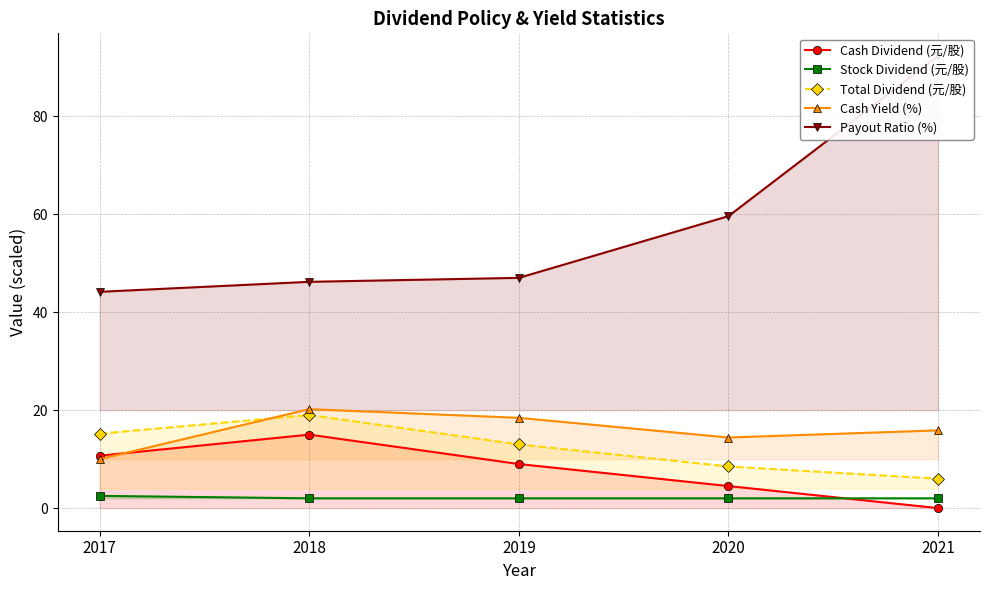

The value of Cash Dividend (元/股) at 2019 is 9.0. True or false?

True